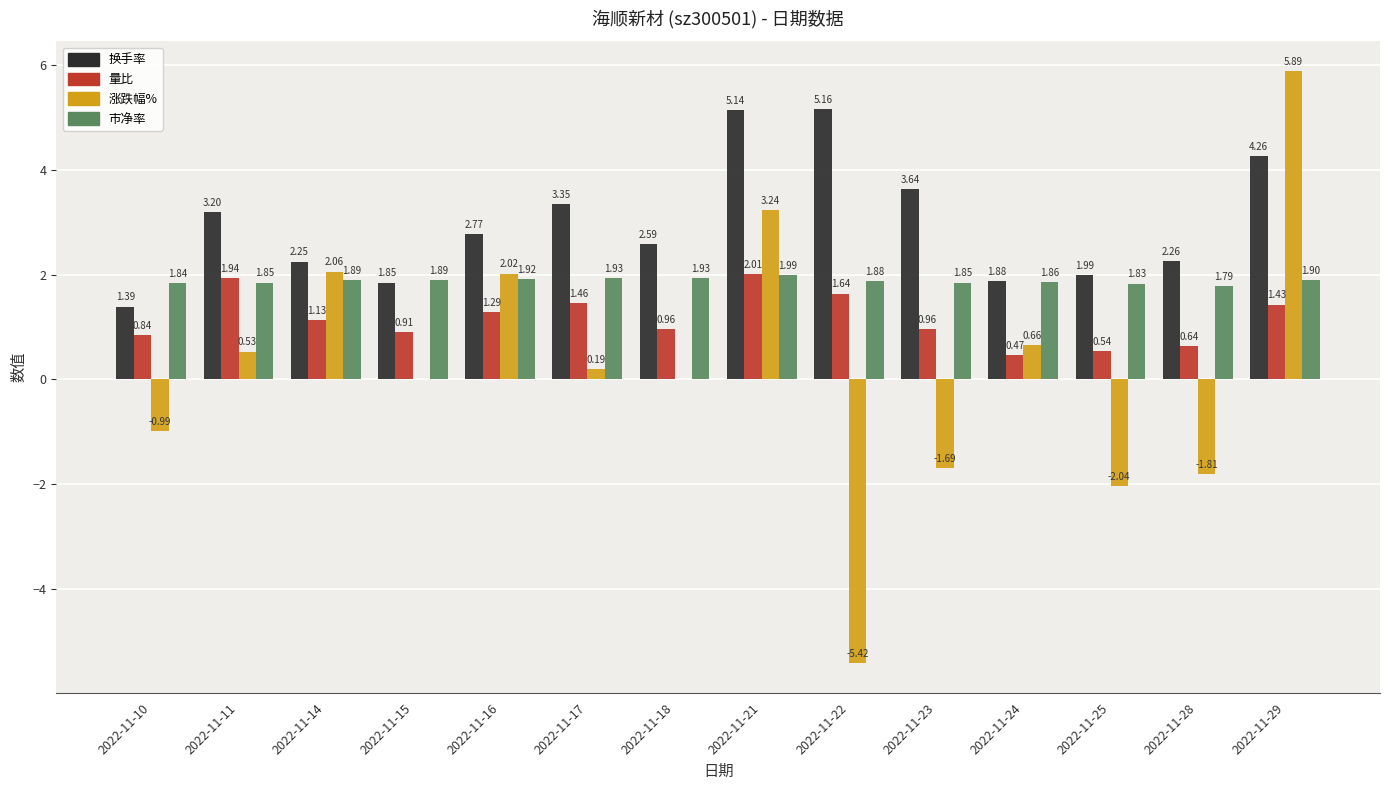

Count the number of data series in this chart.

4